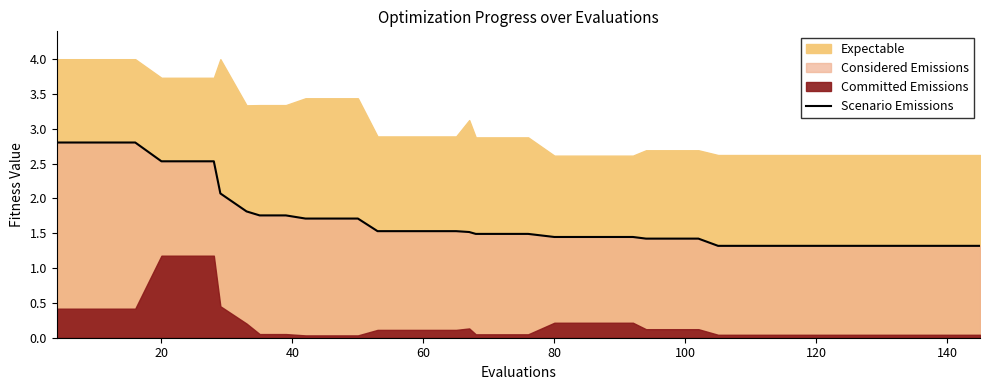

Reading right to left, extract all data points from this chart.

1.3	1.3	1.3	1.3	1.3	1.3	1.3	1.3	1.3	1.3	1.3	1.4	1.4	1.4	1.4	1.4	1.4	1.4	1.5	1.5	1.5	1.5	1.5	1.5	1.5	1.5	1.7	1.7	1.7	1.8	1.8	1.8	2.1	2.5	2.5	2.5	2.8	2.8	2.8	2.8